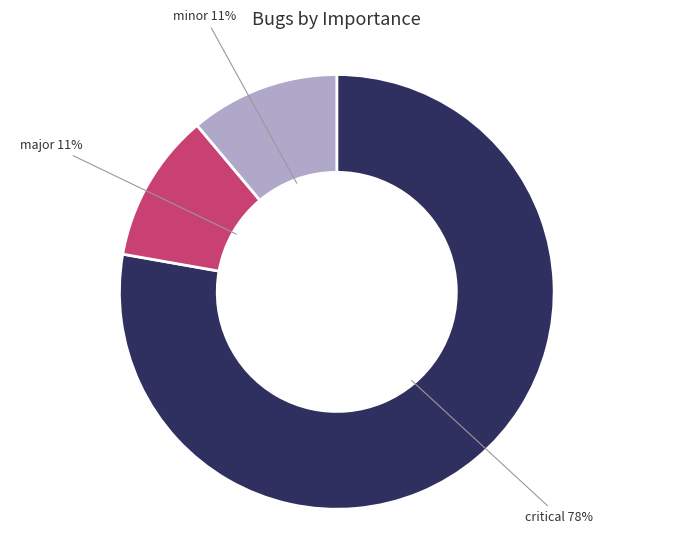

Is there any slice that represents more than half of the pie?

Yes